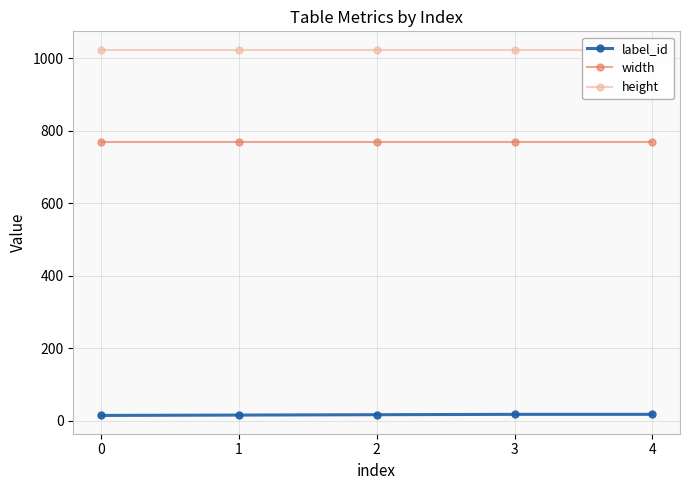

At which category is the sum across all series the highest?

3